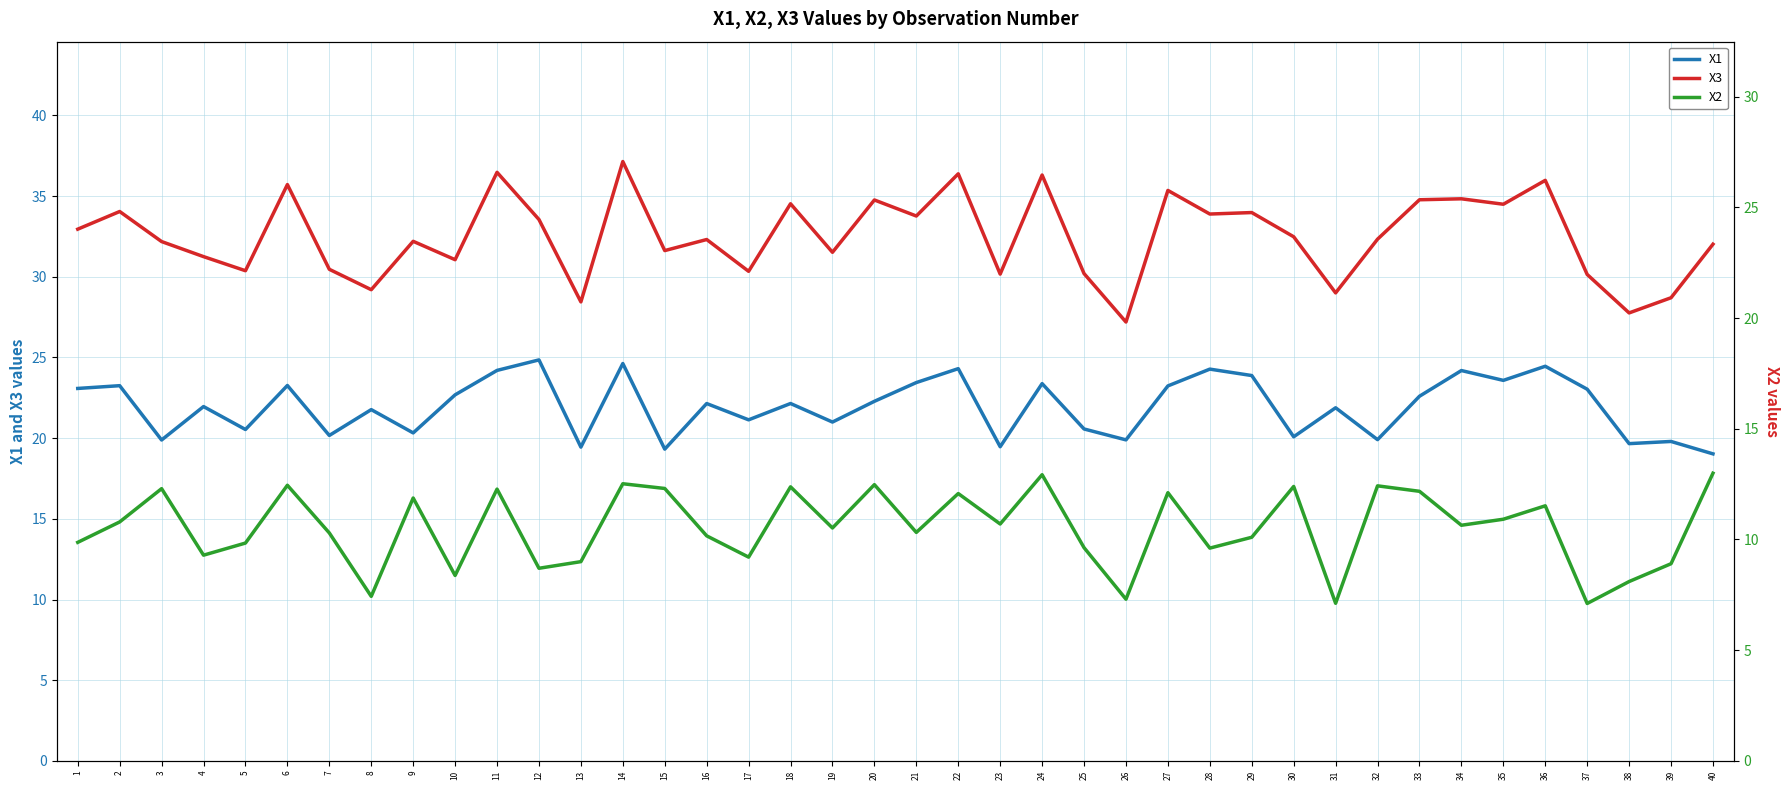

List the series in order of their overall mean, highest first.

X3, X1, X2